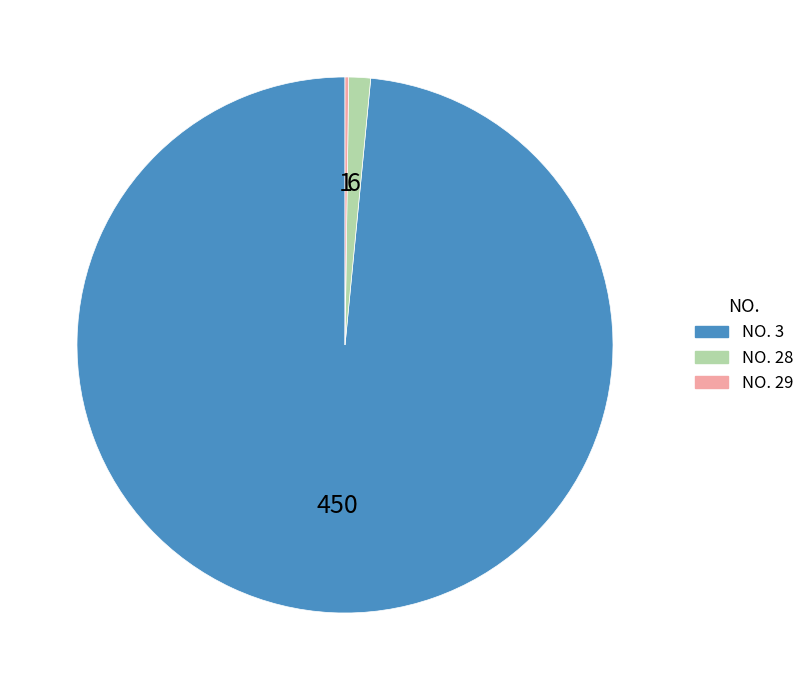

Which slice is the largest?

NO. 3